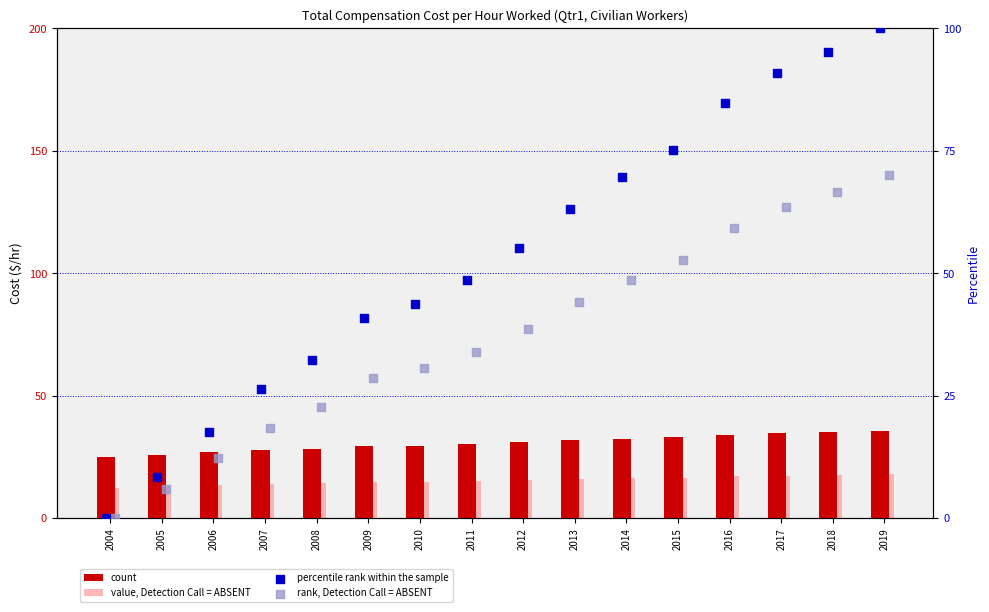

At which category is the sum across all series the highest?

2019